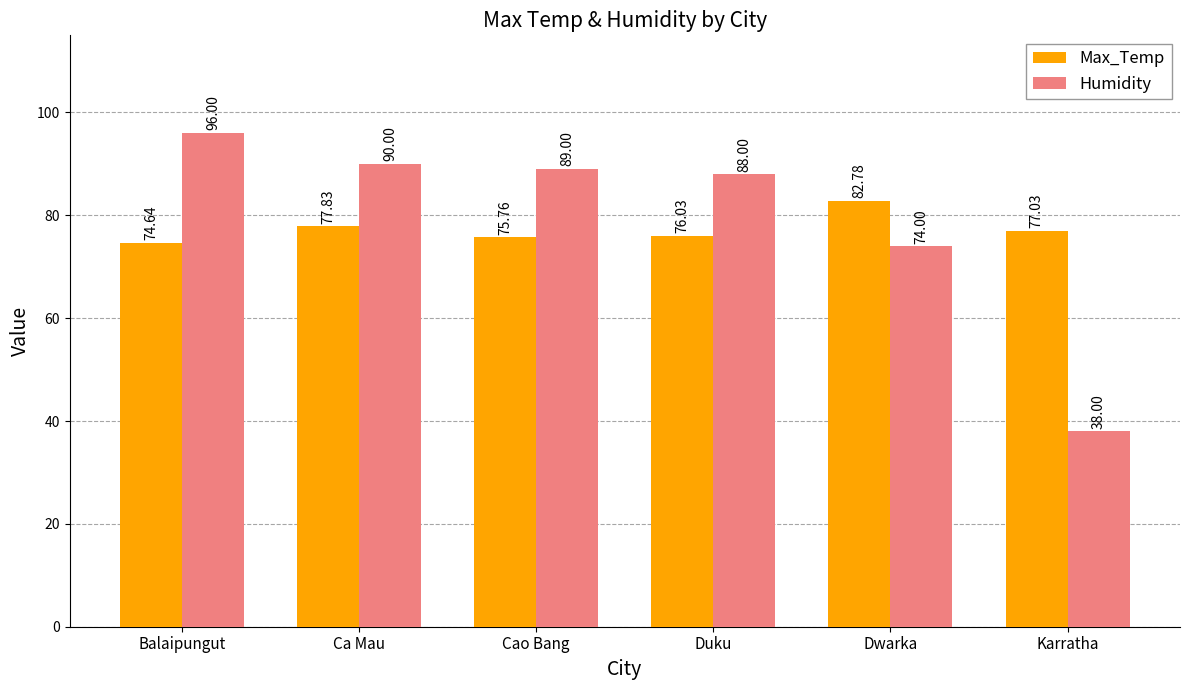

What is the difference between the maximum and minimum values in the Humidity series?

58.0